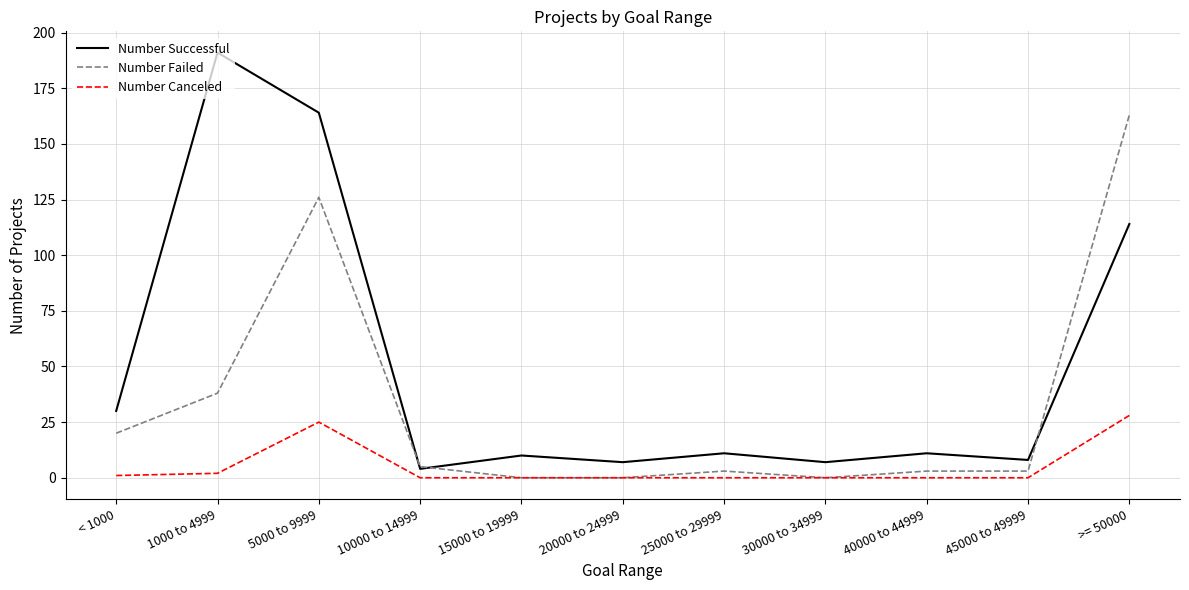

Which label corresponds to the largest value in the chart?

1000 to 4999